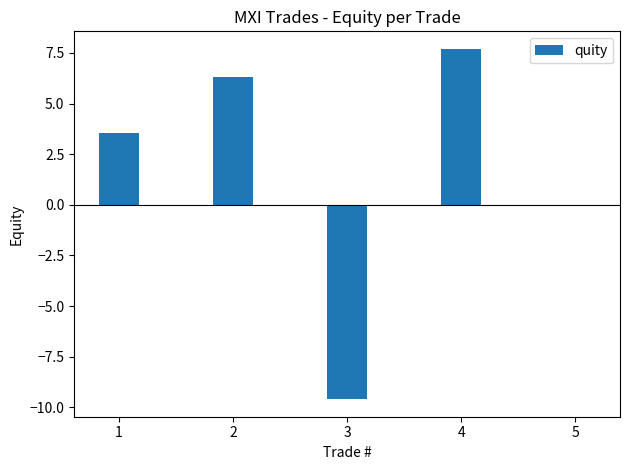

How many categories are shown in the chart?

5